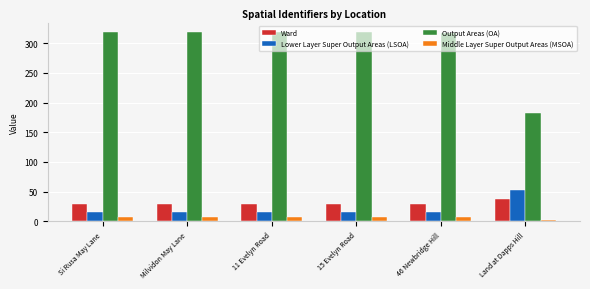

Which series has the widest spread of values?

Output Areas (OA)